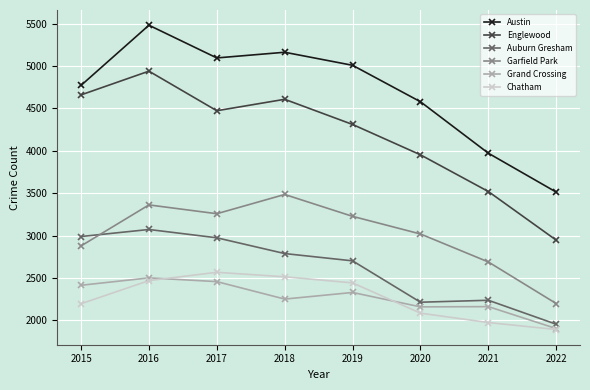

How many data points does each series have?

8